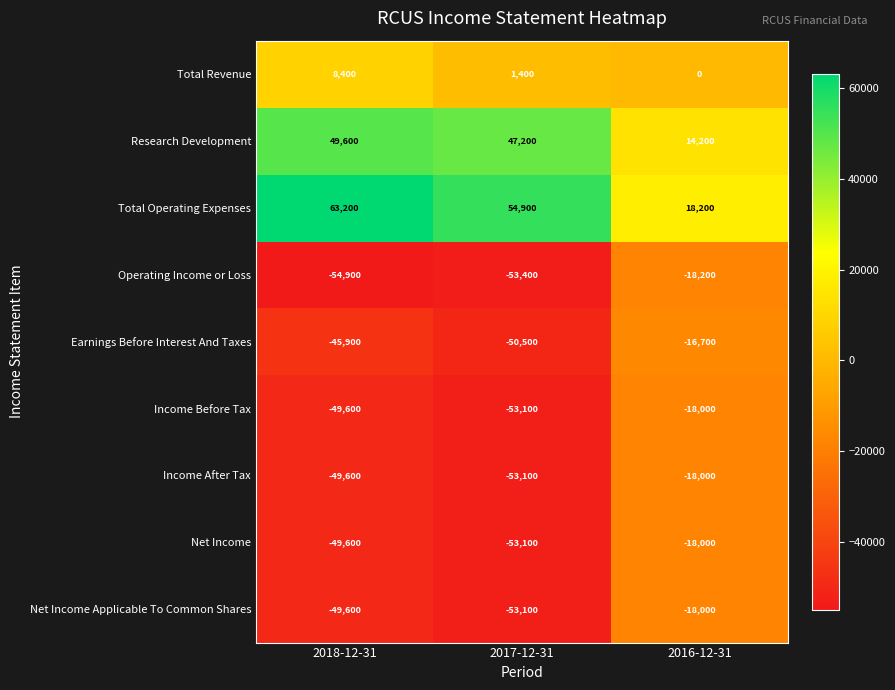

Reading right to left, extract all data points from this chart.

Total Revenue: 0	1400	8400
Research Development: 14200	47200	49600
Total Operating Expenses: 18200	54900	63200
Operating Income or Loss: -18200	-53400	-54900
Earnings Before Interest And Taxes: -16700	-50500	-45900
Income Before Tax: -18000	-53100	-49600
Income After Tax: -18000	-53100	-49600
Net Income: -18000	-53100	-49600
Net Income Applicable To Common Shares: -18000	-53100	-49600